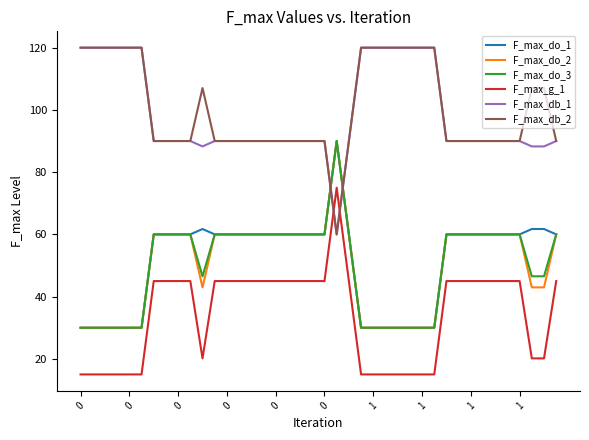

What is the average value of the F_max_do_1 series?

51.1